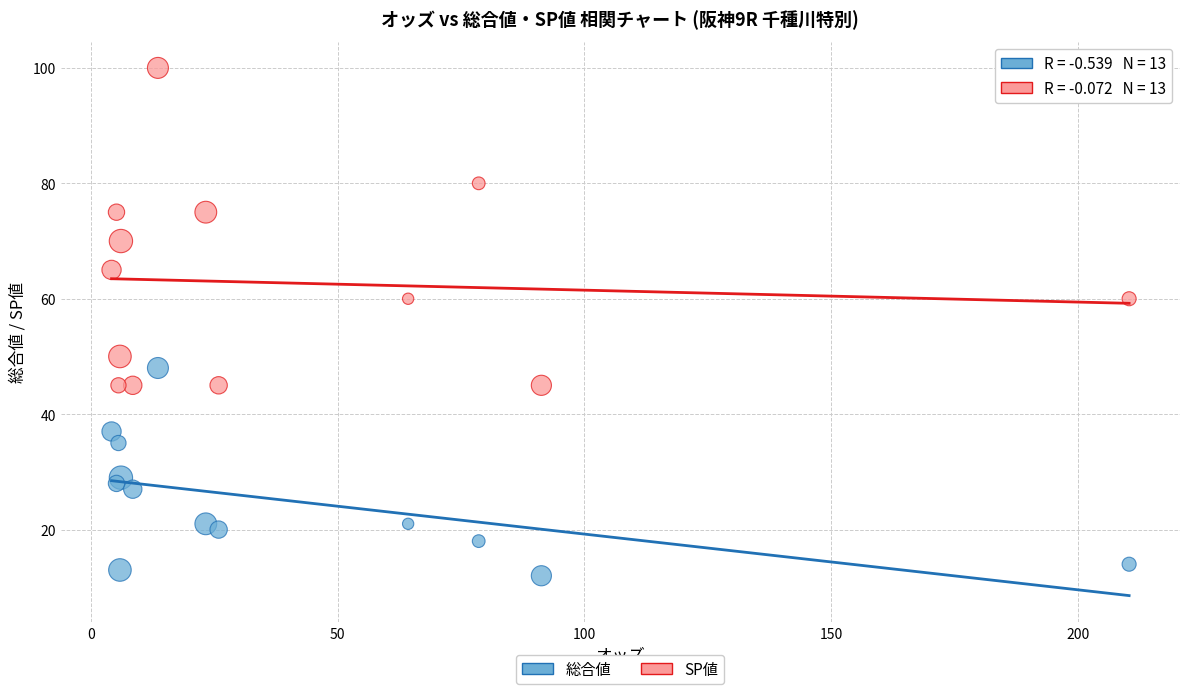

Which series contains the highest Y value?

SP値